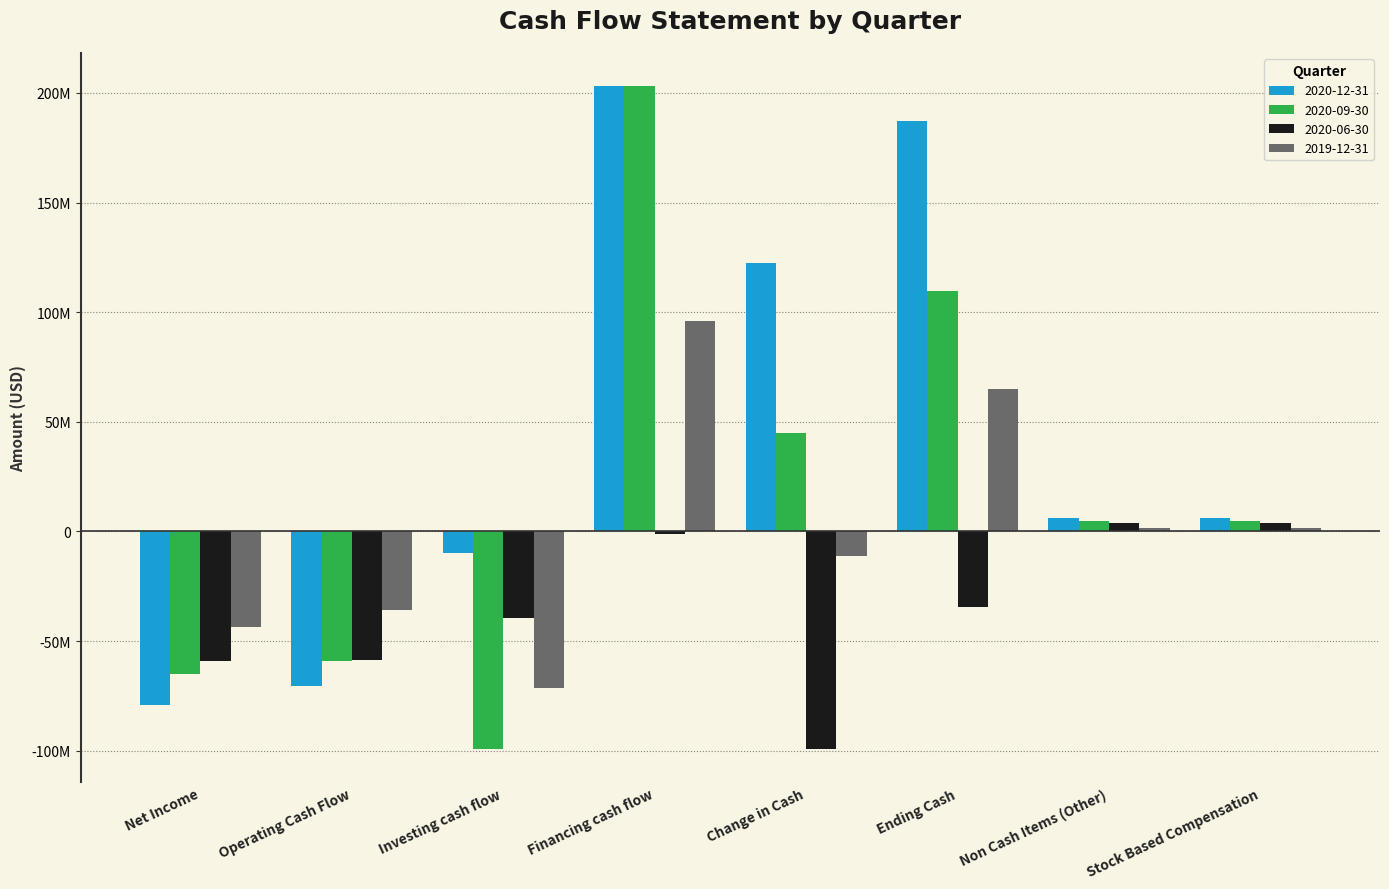

Reading left to right, list all the values displayed in this chart.

2020-12-31: Net Income=-79207000	Operating Cash Flow=-70666000	Investing cash flow=-9761000	Financing cash flow=202969000	Change in Cash=122542000	Ending Cash=187390000	Non Cash Items (Other)=6218000	Stock Based Compensation=6022000
2020-09-30: Net Income=-65107000	Operating Cash Flow=-58962000	Investing cash flow=-99173000	Financing cash flow=203067000	Change in Cash=44932000	Ending Cash=109780000	Non Cash Items (Other)=4923000	Stock Based Compensation=4776000
2020-06-30: Net Income=-59258000	Operating Cash Flow=-58651000	Investing cash flow=-39329000	Financing cash flow=-1339000	Change in Cash=-99319000	Ending Cash=-34471000	Non Cash Items (Other)=3820000	Stock Based Compensation=3713000
2019-12-31: Net Income=-43755000	Operating Cash Flow=-35627000	Investing cash flow=-71513000	Financing cash flow=95988000	Change in Cash=-11152000	Ending Cash=64848000	Non Cash Items (Other)=1770000	Stock Based Compensation=1770000